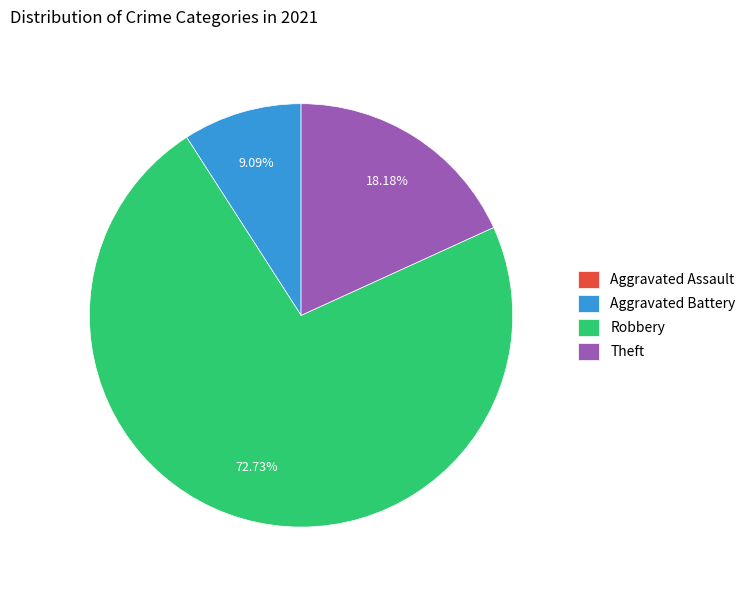

Do Aggravated Battery and Theft together represent more than half of the pie?

No